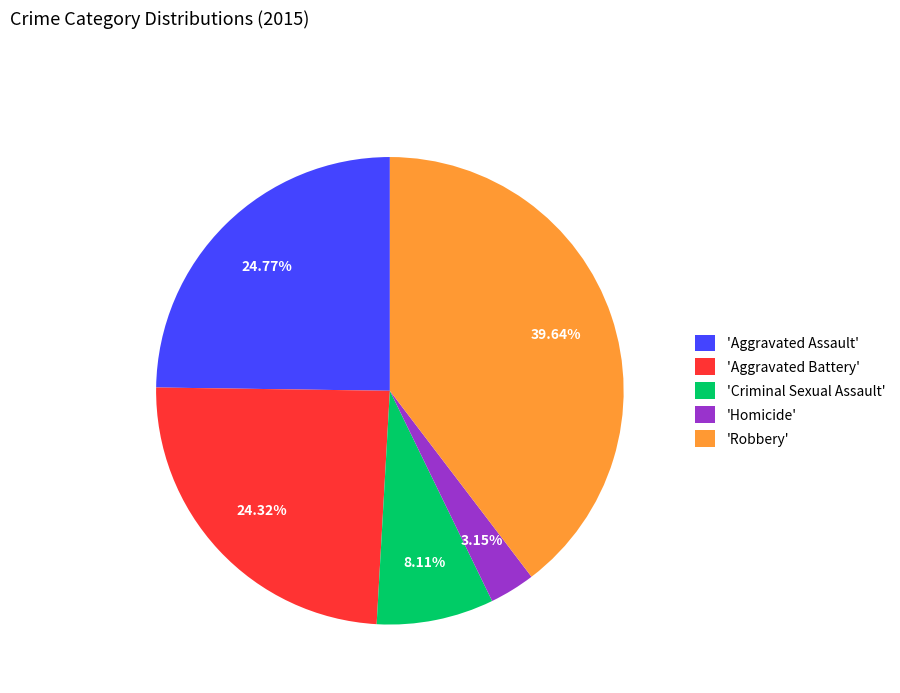

Between 'Homicide' and 'Criminal Sexual Assault', which is larger?

'Criminal Sexual Assault'